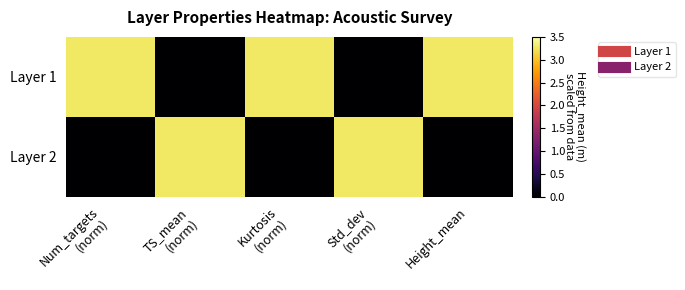

At Std_dev (norm), list the series in order from largest to smallest.

Layer 2, Layer 1